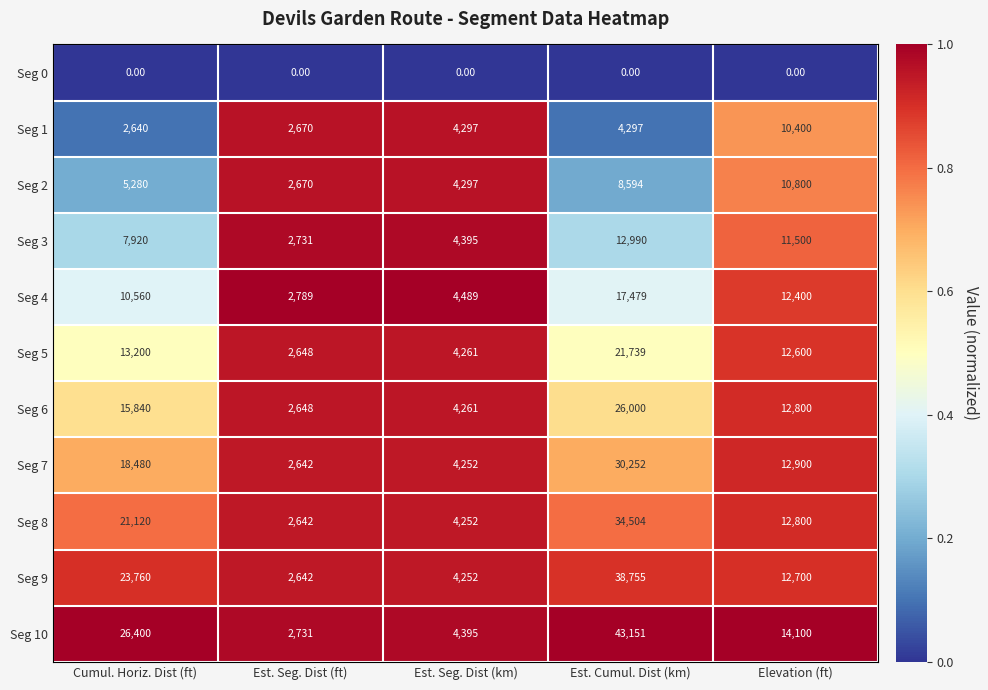

Count the number of categories in the chart.

5